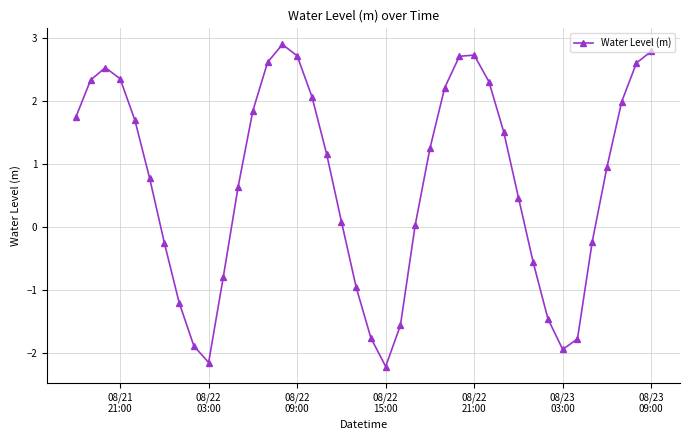

What is the difference between the maximum and minimum values?

5.1